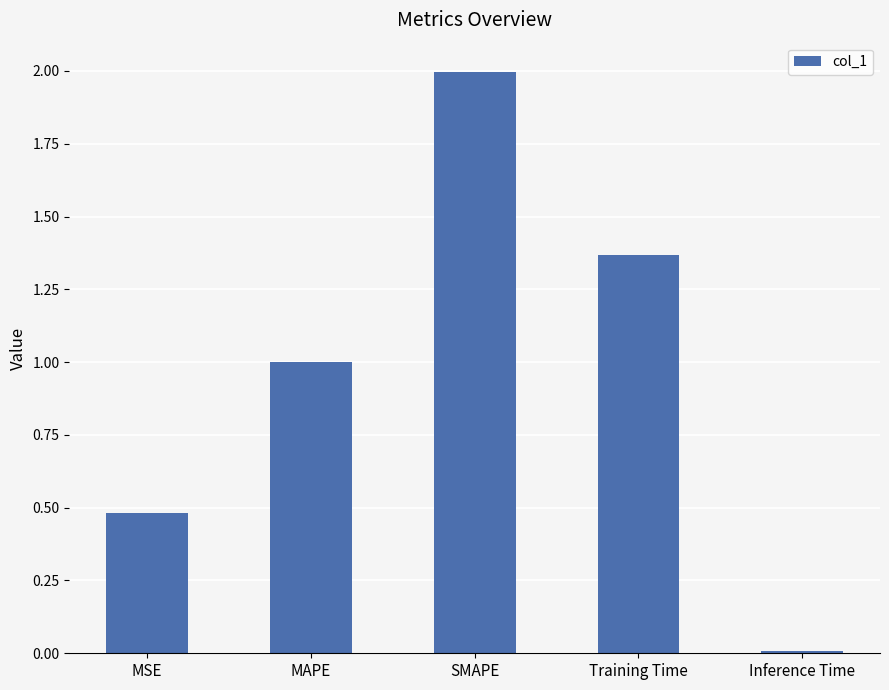

What is the sum of all values?

4.9